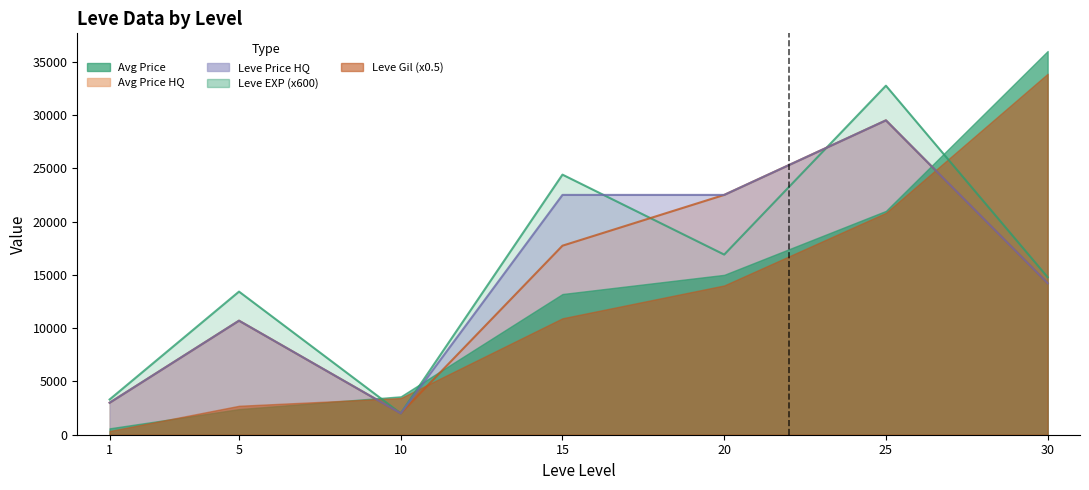

True or false: currentAveragePrice has a value of 10245.4 at 20.

False